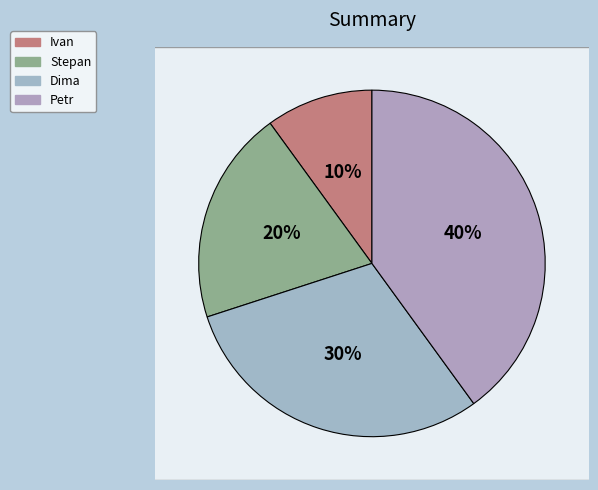

To the nearest percent, what is the combined percentage of Dima and Stepan?

50%